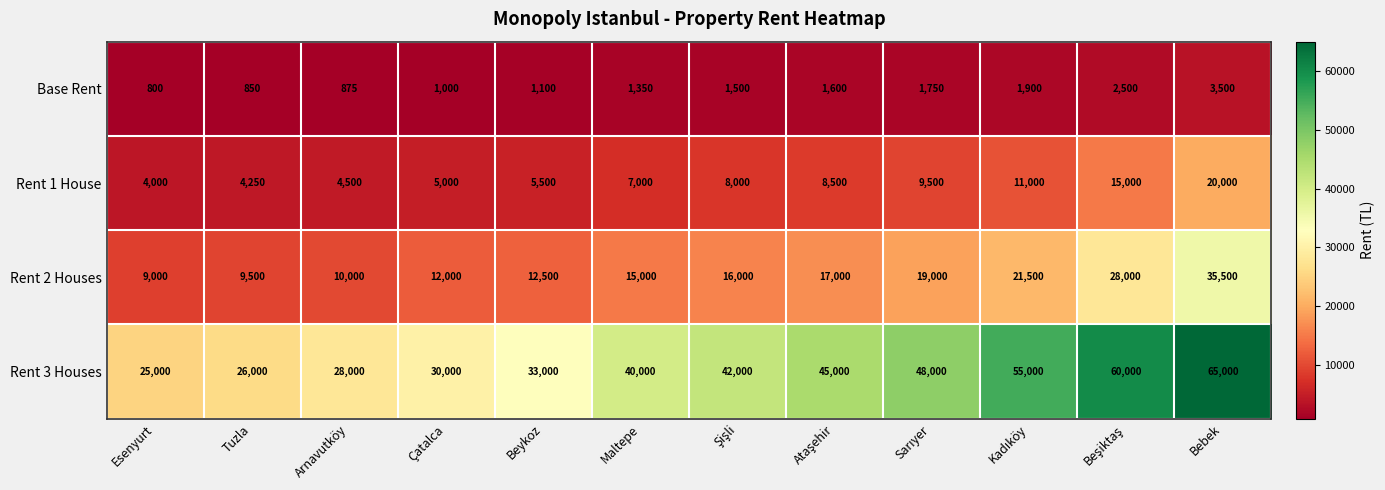

What is the minimum value shown in the chart?

800